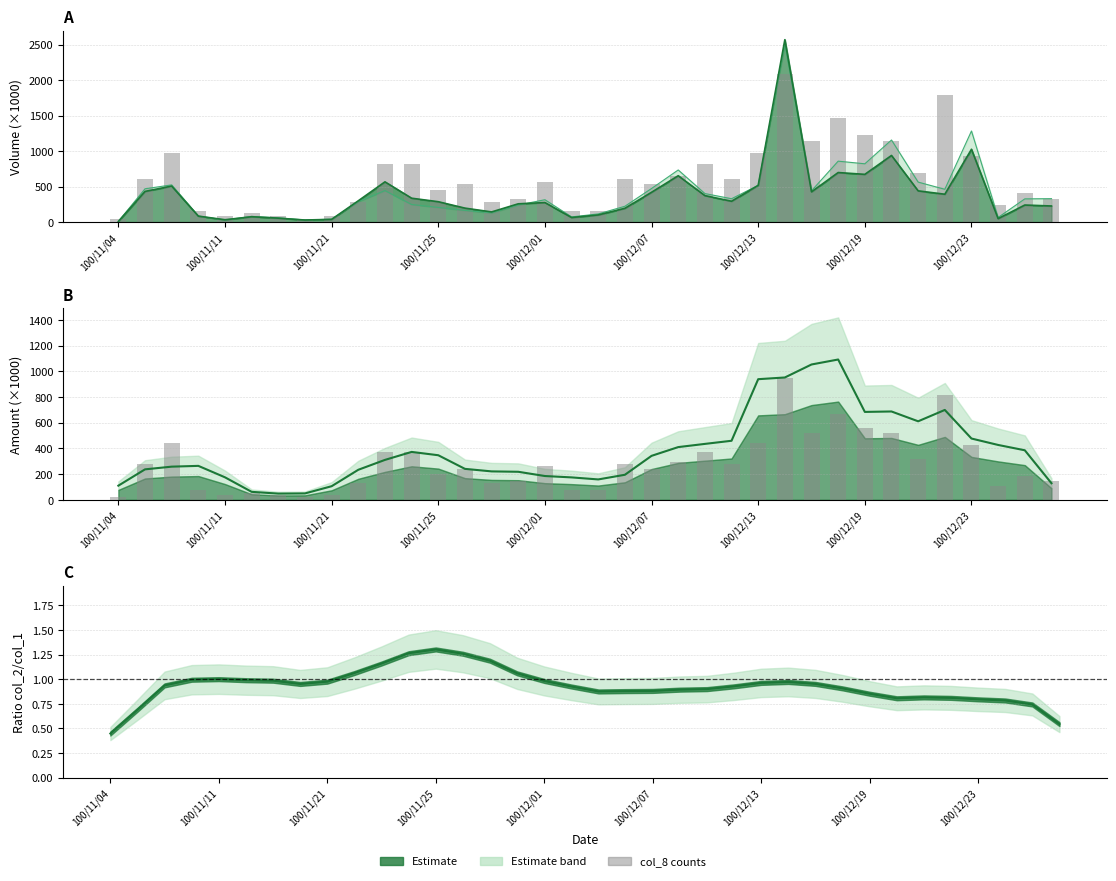

Reading right to left, what are all the values shown in this chart?

148.4	185.4	111.3	426.5	816.0	315.3	519.2	556.3	667.6	519.2	945.8	445.1	278.2	370.9	296.7	241.1	278.2	74.2	74.2	259.6	148.4	129.8	241.1	204.0	370.9	370.9	129.8	37.1	18.5	37.1	55.6	37.1	74.2	445.1	278.2	18.5